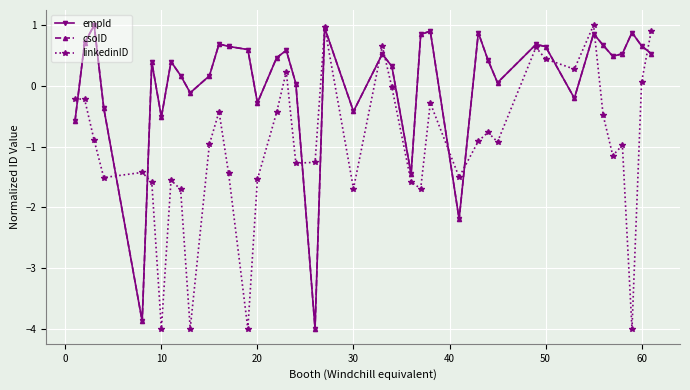

True or false: csoID has more than 1 interior local peaks.

True